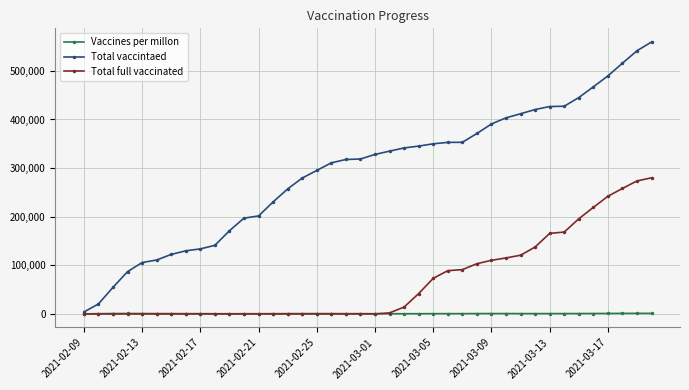

Which series has the largest range (max minus min)?

Total vaccintaed